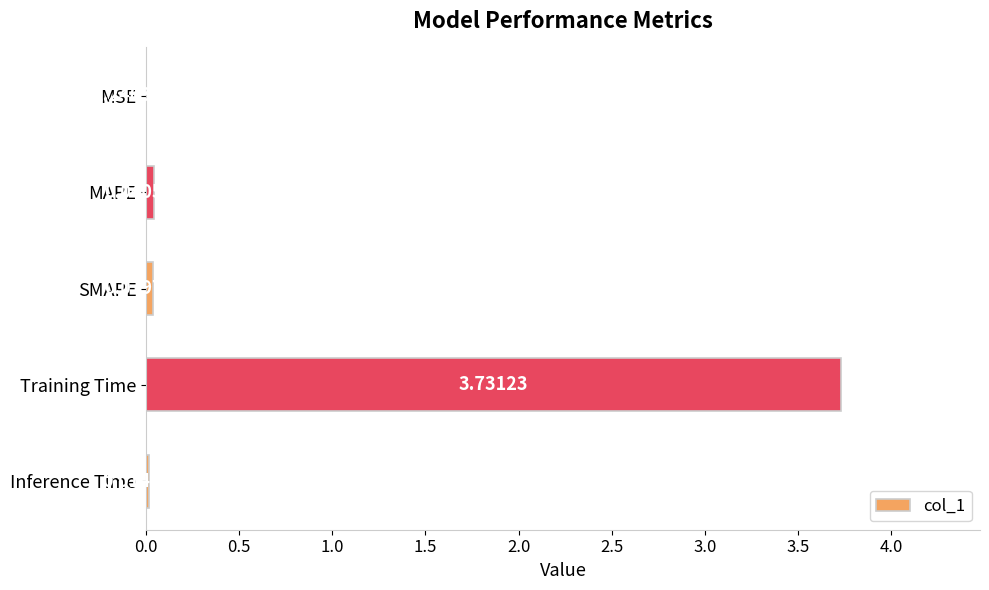

What is the change in value from Training Time to Inference Time?

-3.7